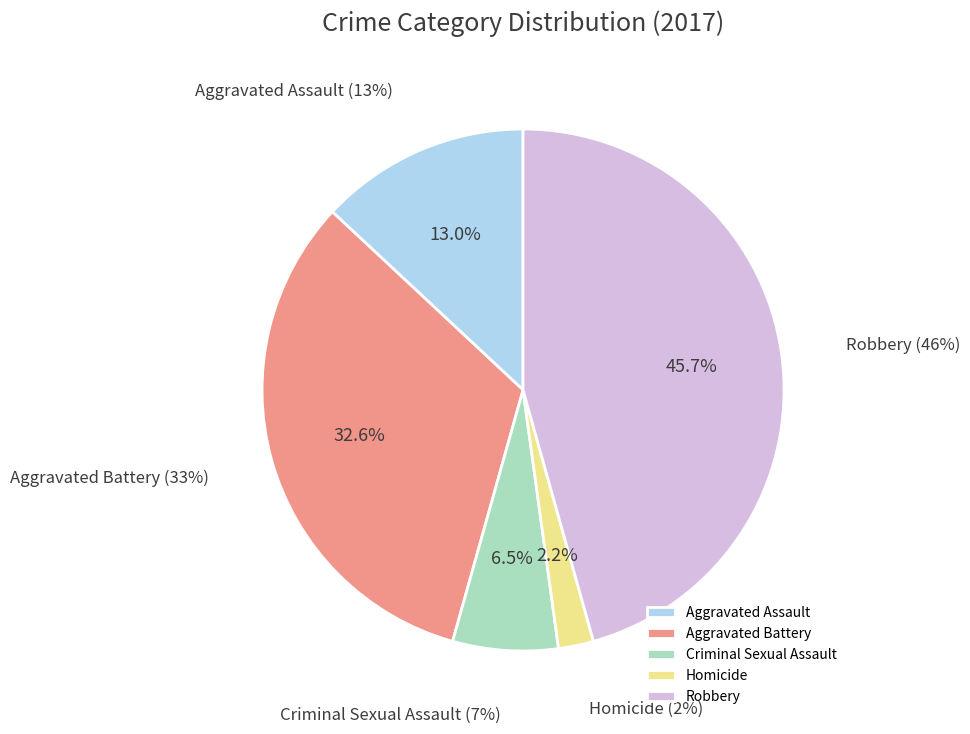

Do Aggravated Battery and Robbery together represent more than half of the pie?

Yes